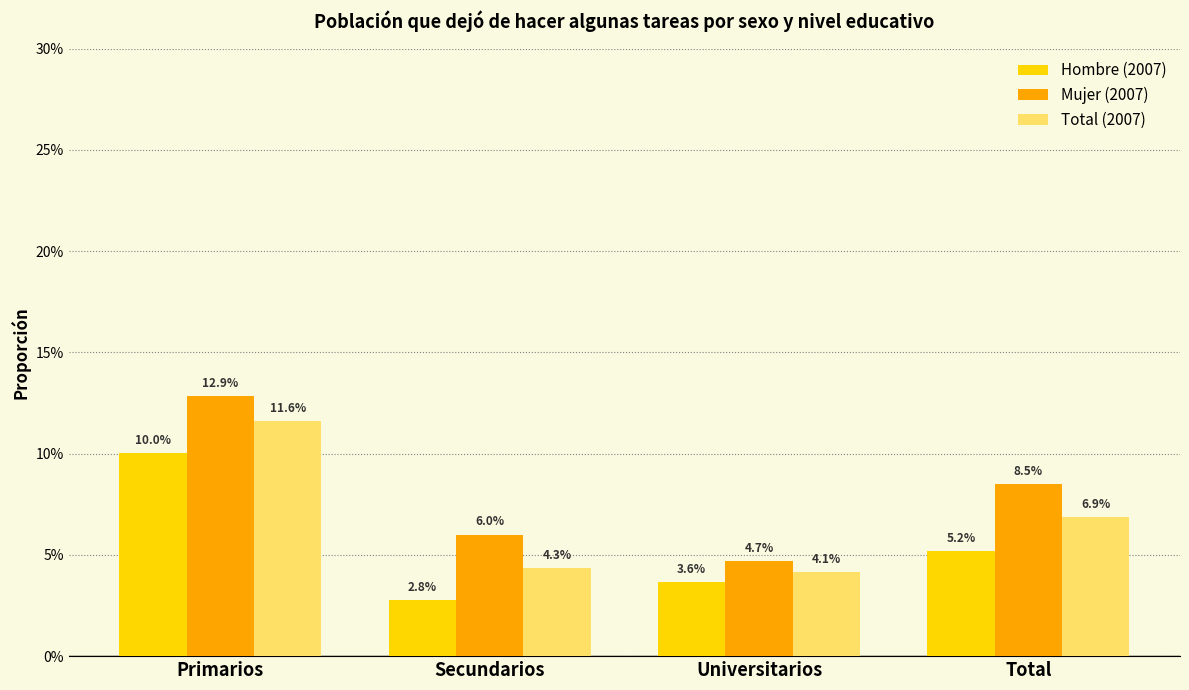

At which label is Hombre (2007) closest to 0?

Secundarios